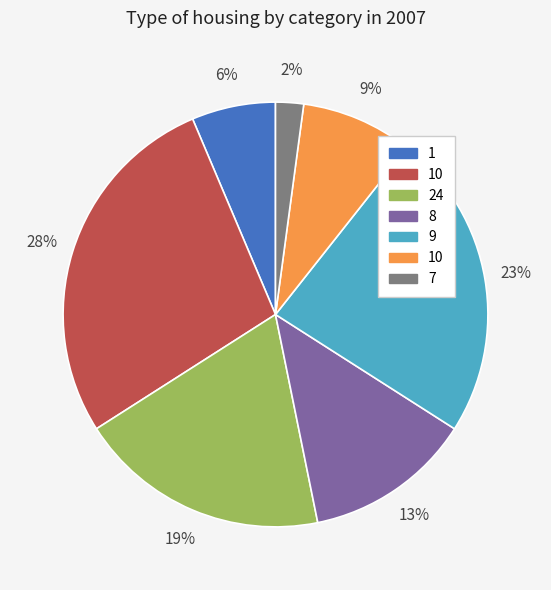

Is there any slice that represents more than half of the pie?

No